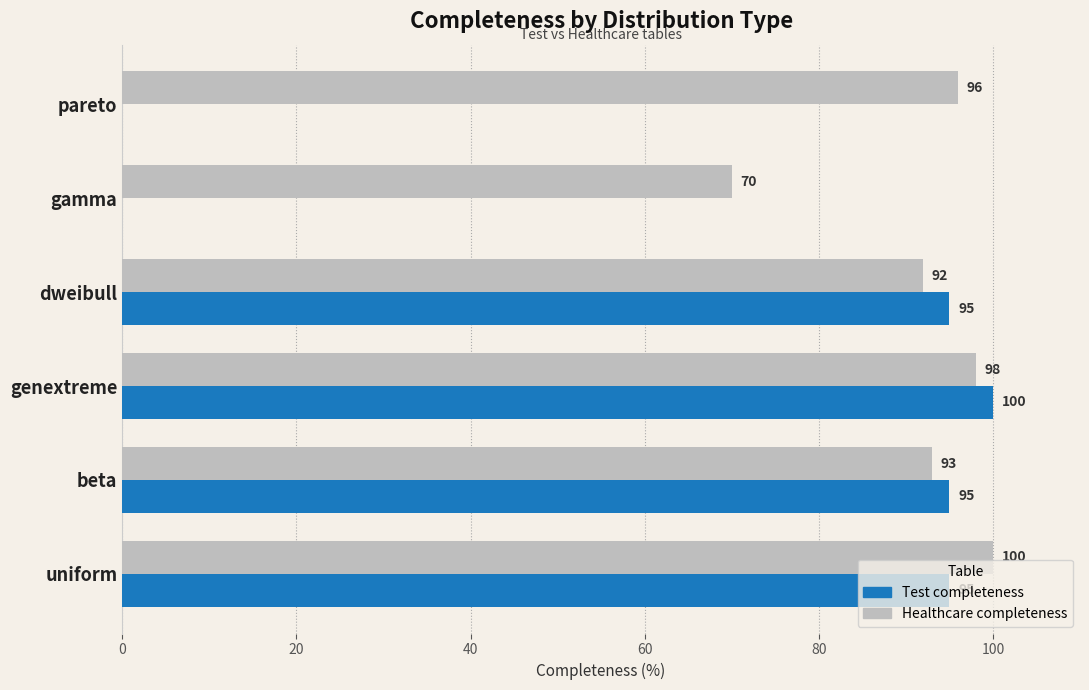

What value does the Test completeness series have at beta?

95